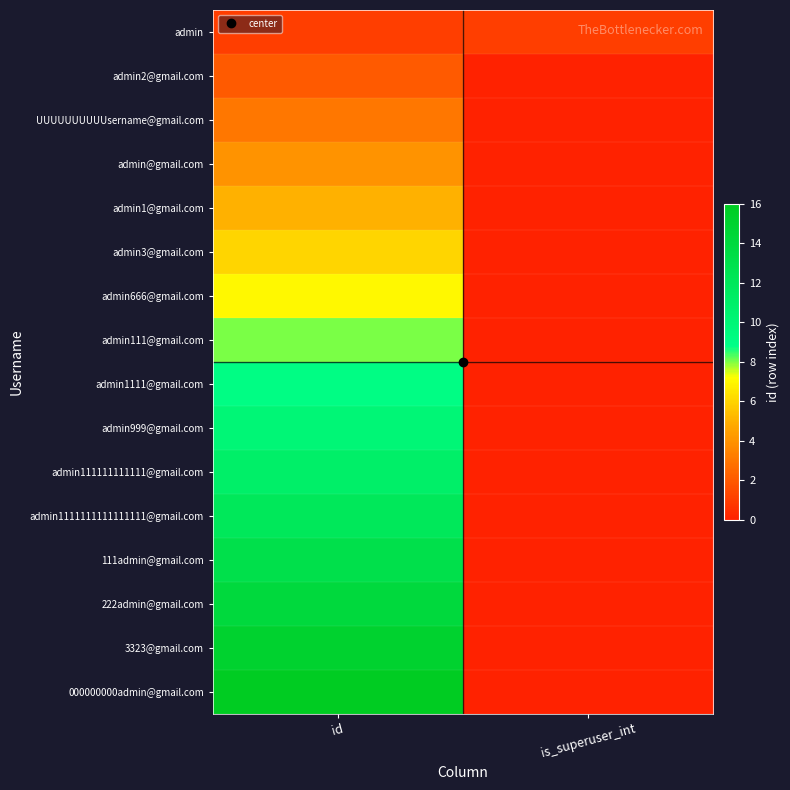

What is the difference between the highest and lowest values at id?

15